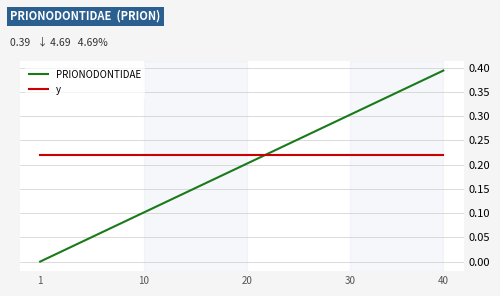

List the series in order of their peak value, highest first.

PRIONODONTIDAE, y